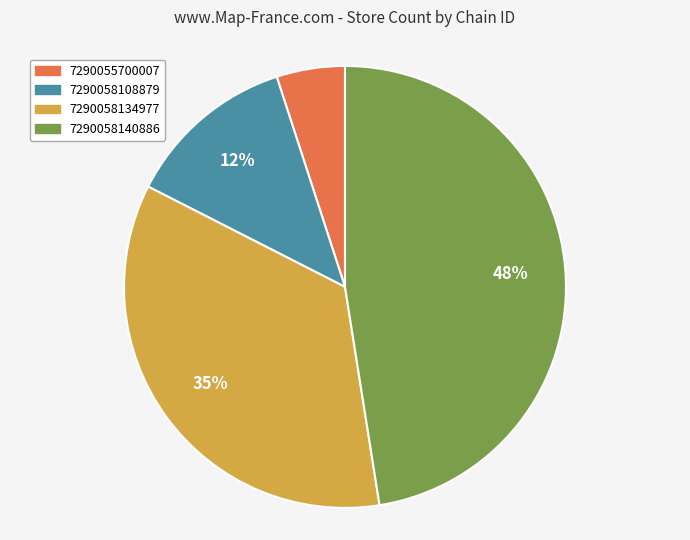

Count the number of slices in the pie.

4